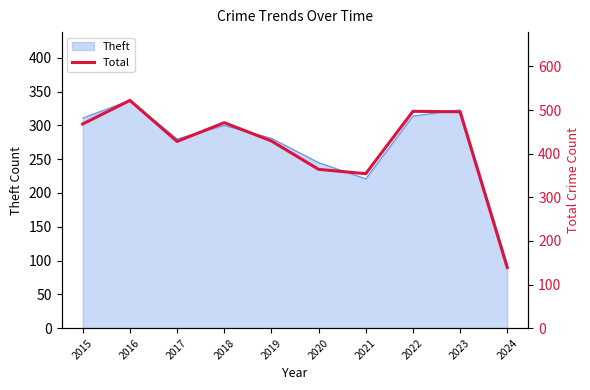

Reading left to right, list all the values displayed in this chart.

468	522	428	471	429	364	354	497	496	139